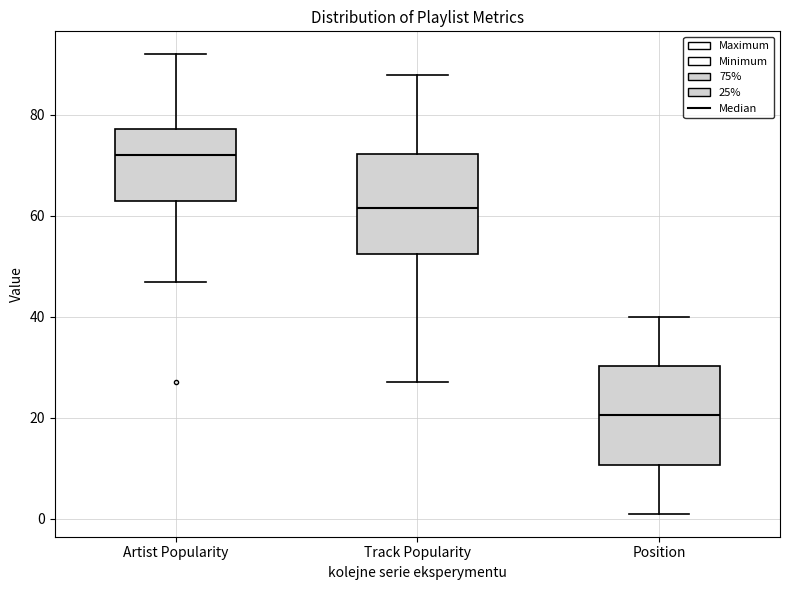

Which box has the highest median line?

Artist Popularity